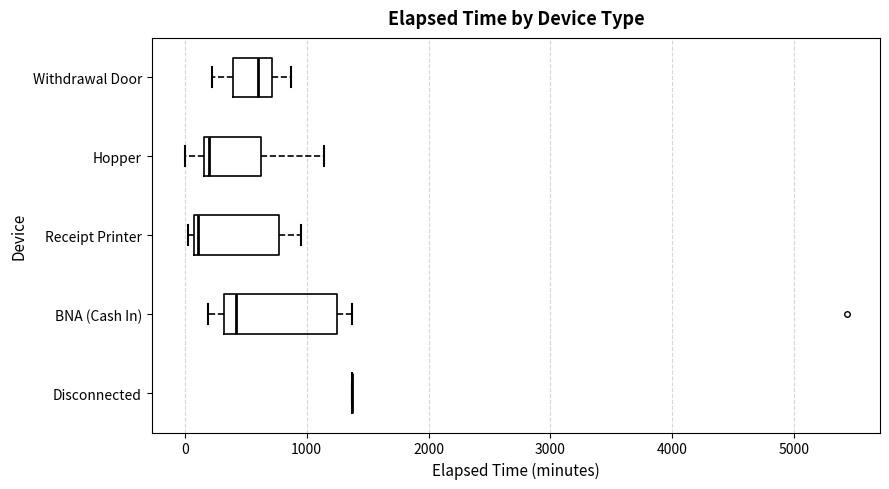

Comparing the boxes themselves (not the whiskers), which one is the widest?

BNA (Cash In)